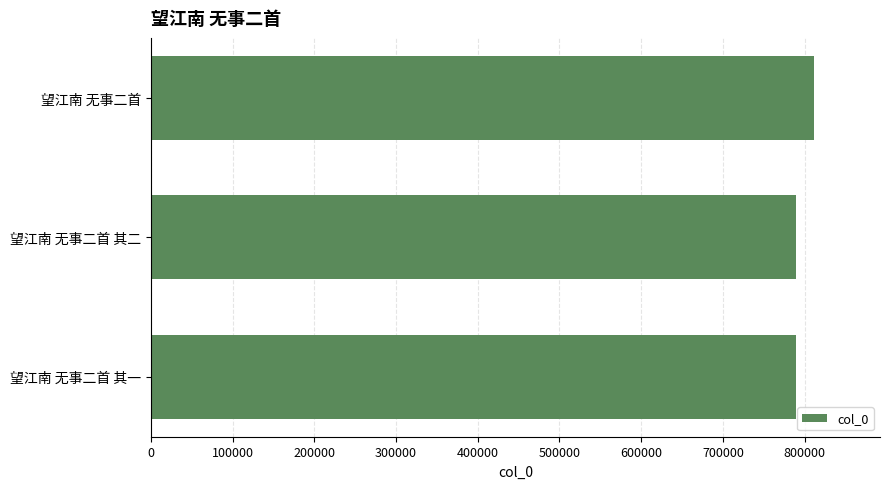

What is the difference between the values at 望江南 无事二首 其二 and 望江南 无事二首?

22001